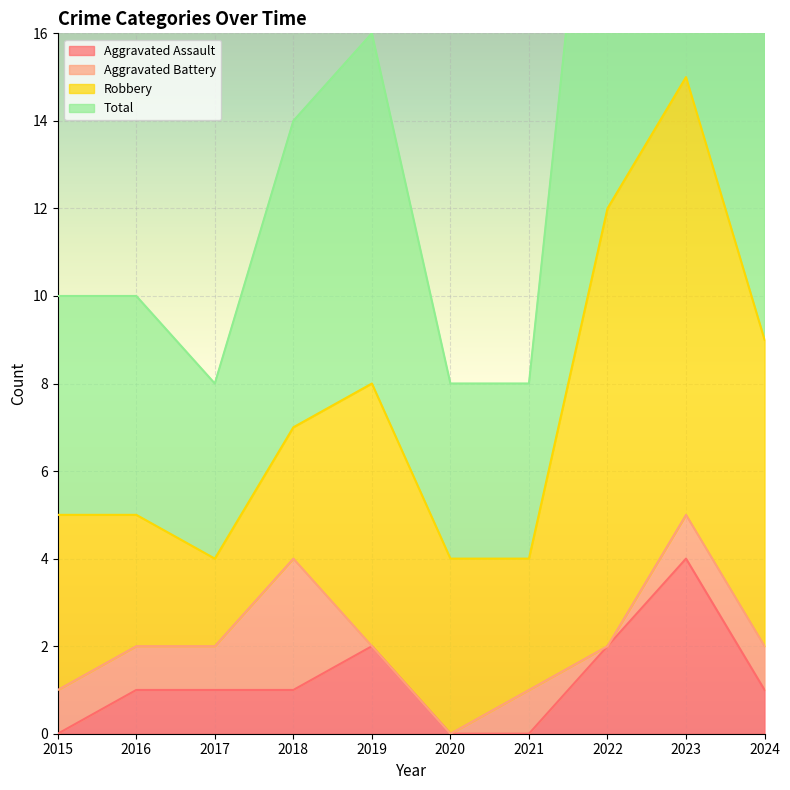

True or false: Total has more than 0 interior local peaks.

True